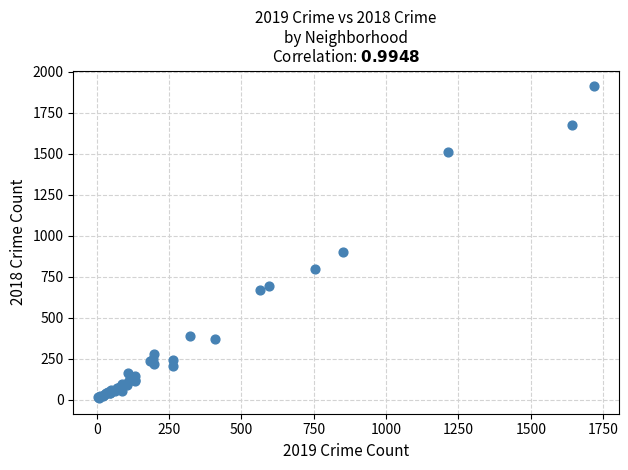

What Y value in the scatter plot is closest to 960?

898